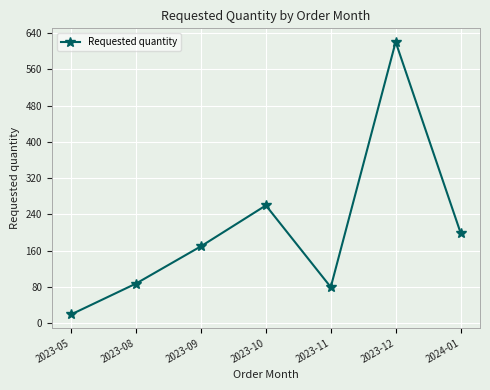

True or false: the data shows 429 at 2023-10.

False